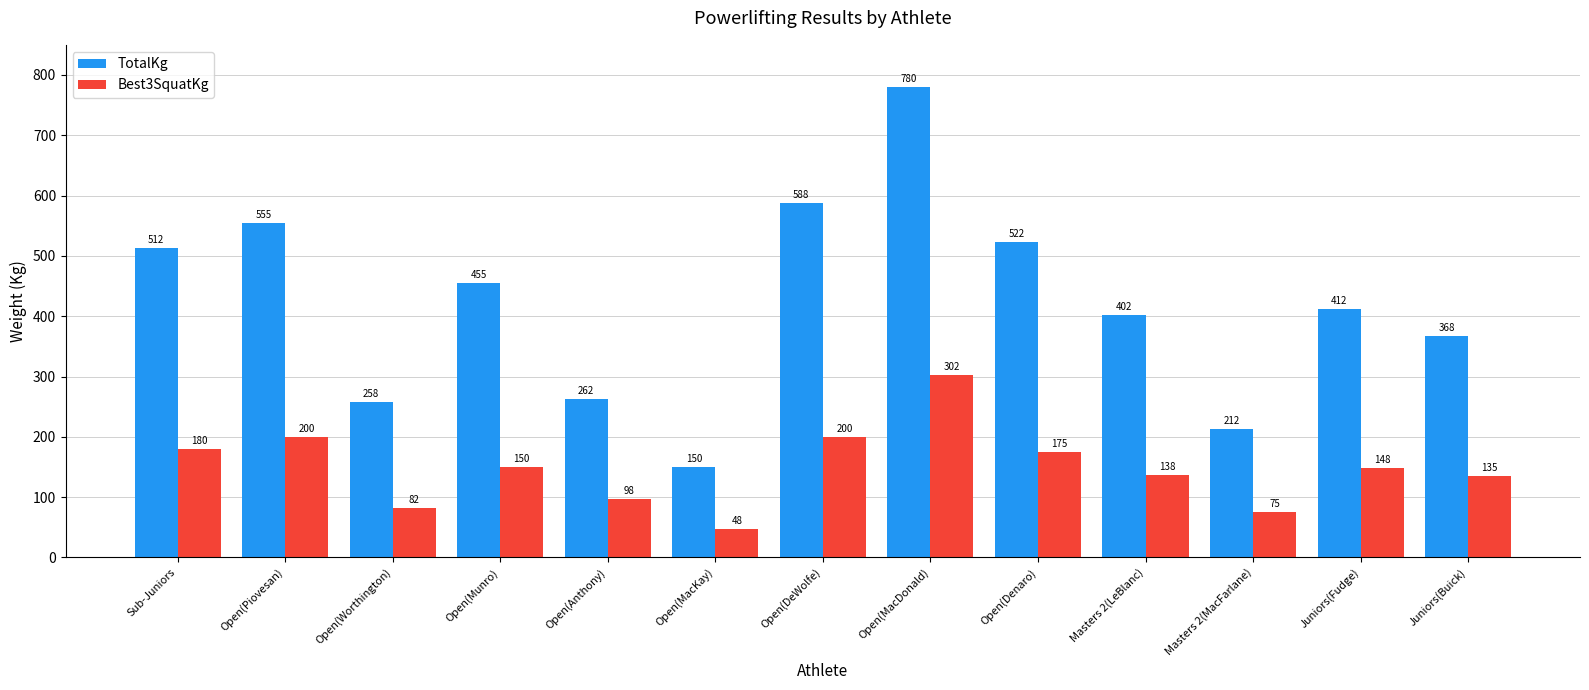

What is the difference between the maximum and minimum values in the Best3SquatKg series?

255.0